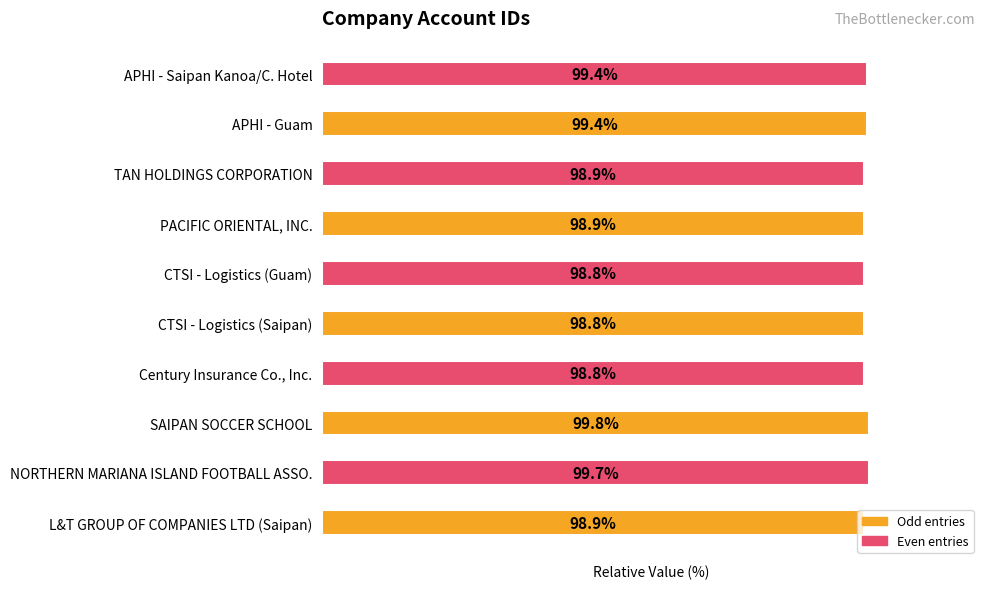

Which has a higher value, CTSI - Logistics (Saipan) or NORTHERN MARIANA ISLAND FOOTBALL ASSO.?

NORTHERN MARIANA ISLAND FOOTBALL ASSO.